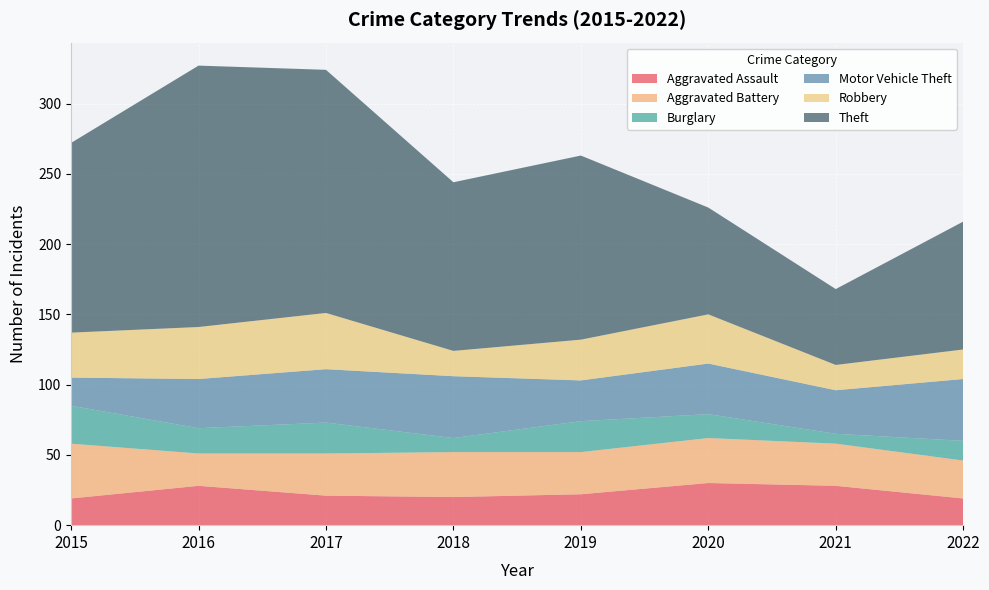

Reading right to left, what are all the values shown in this chart?

Aggravated Assault: 2022=19	2021=28	2020=30	2019=22	2018=20	2017=21	2016=28	2015=19
Aggravated Battery: 2022=27	2021=30	2020=32	2019=30	2018=32	2017=30	2016=23	2015=39
Burglary: 2022=14	2021=7	2020=17	2019=22	2018=10	2017=22	2016=18	2015=27
Motor Vehicle Theft: 2022=44	2021=31	2020=36	2019=29	2018=44	2017=38	2016=35	2015=20
Robbery: 2022=21	2021=18	2020=35	2019=29	2018=18	2017=40	2016=37	2015=32
Theft: 2022=91	2021=54	2020=76	2019=131	2018=120	2017=173	2016=186	2015=135